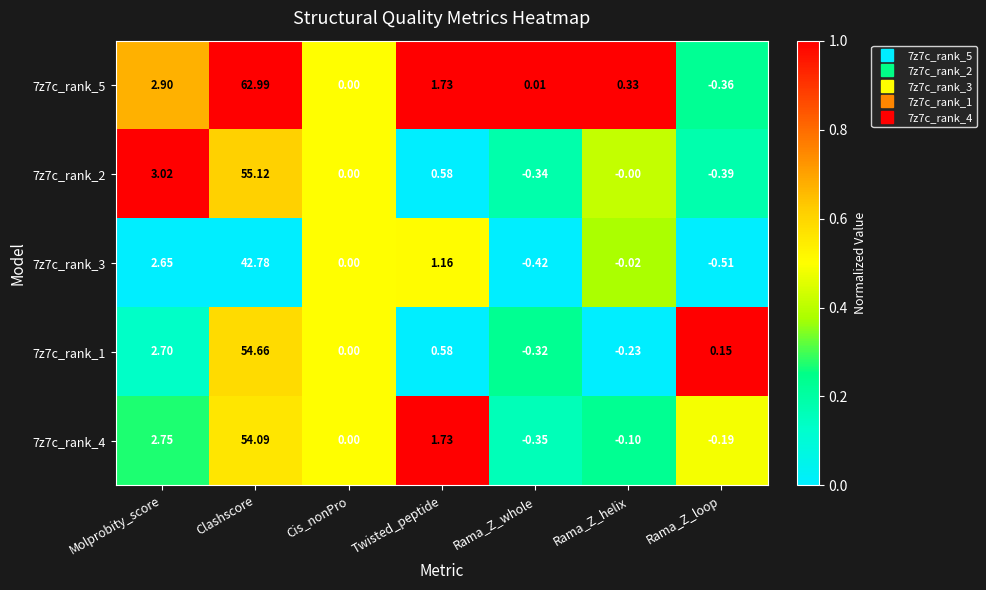

List the labels in order of 7z7c_rank_5 value, largest first.

Clashscore, Molprobity_score, Twisted_peptide, Rama_Z_helix, Rama_Z_whole, Cis_nonPro, Rama_Z_loop